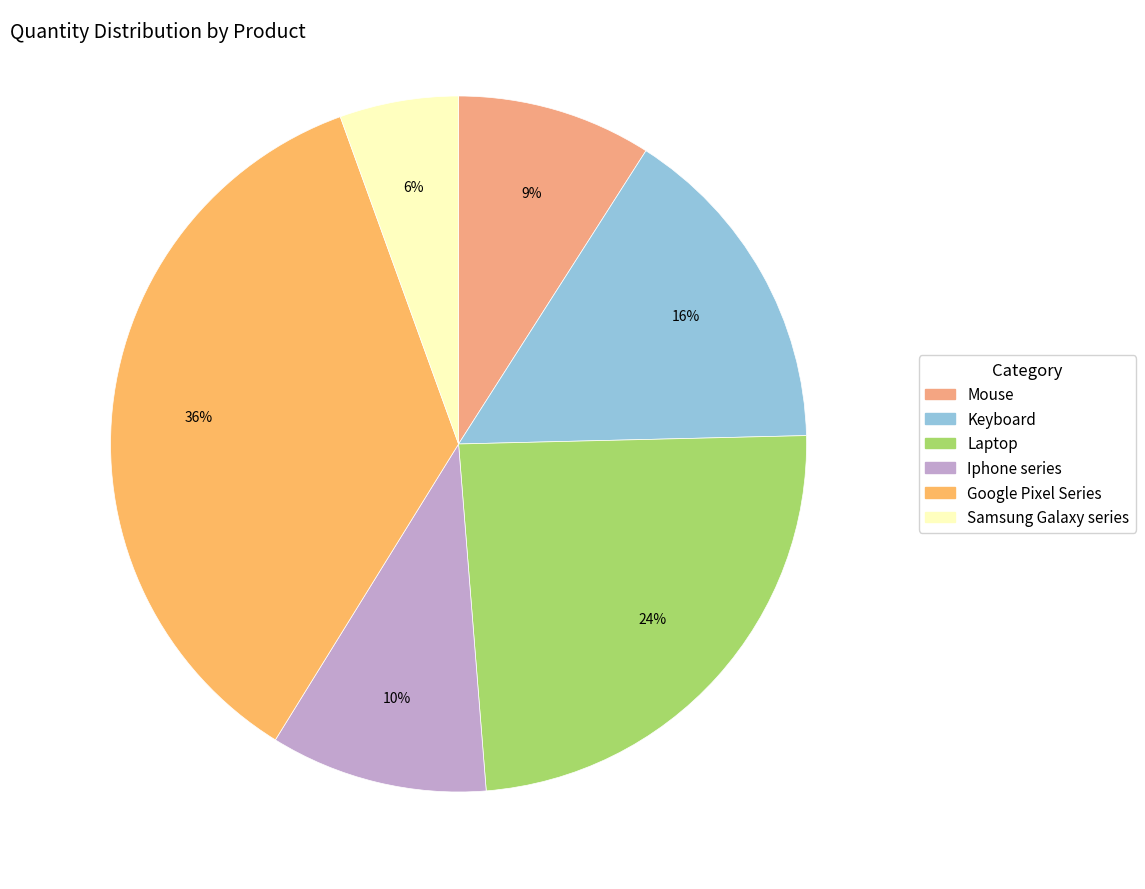

To the nearest percent, what is the combined percentage of Google Pixel Series and Mouse?

45%